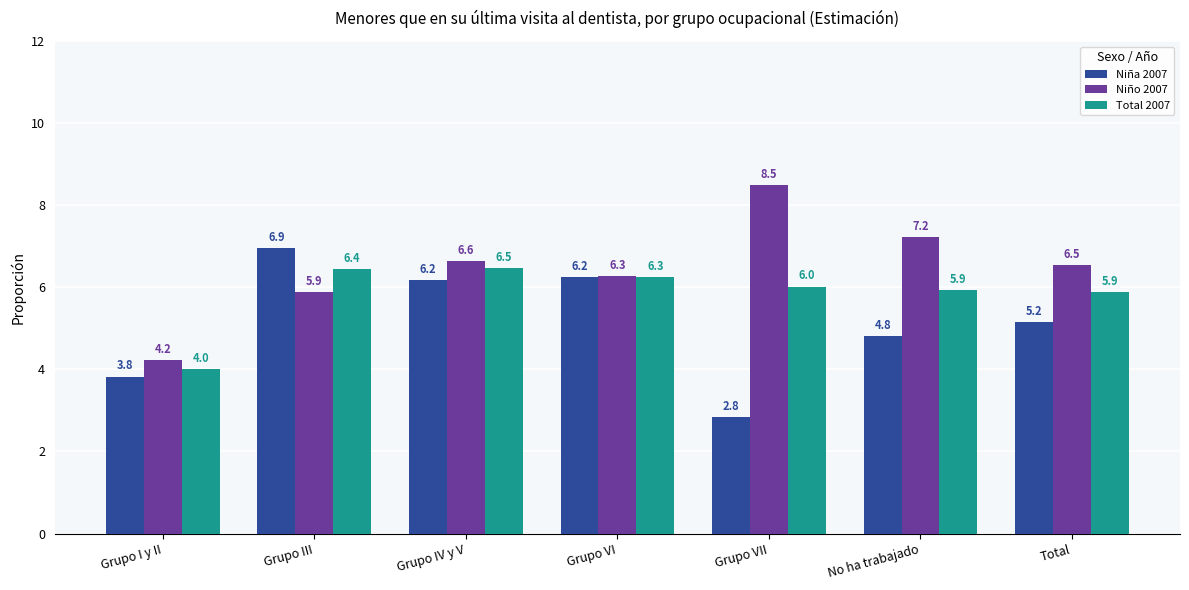

Which series has the largest range (max minus min)?

Niño 2007